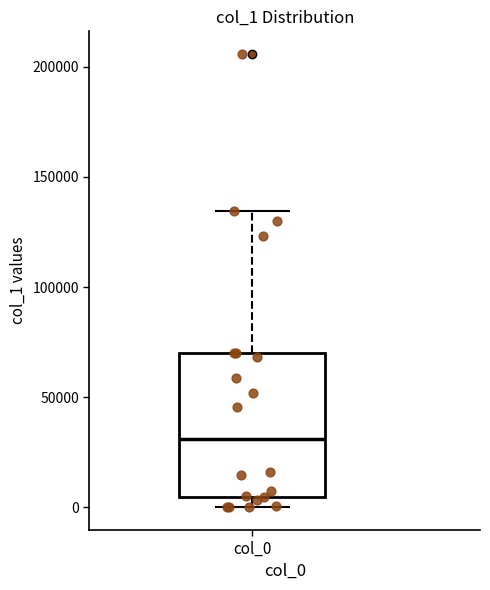

Read this box plot against the y-axis: the position of the median line, the range covered by the box, and the ends of both whiskers. The values are not printed on the chart, so give them approximately, as read against the axis.

median 30000, box 5000 to 70000, whiskers 0 to 135000